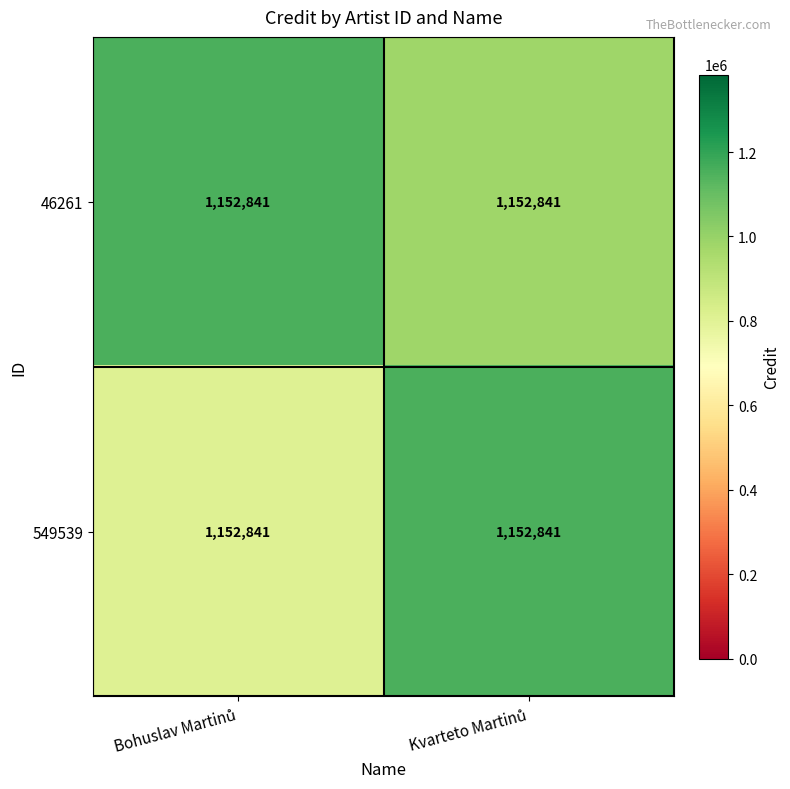

At how many categories does at least one series exceed 968812?

2